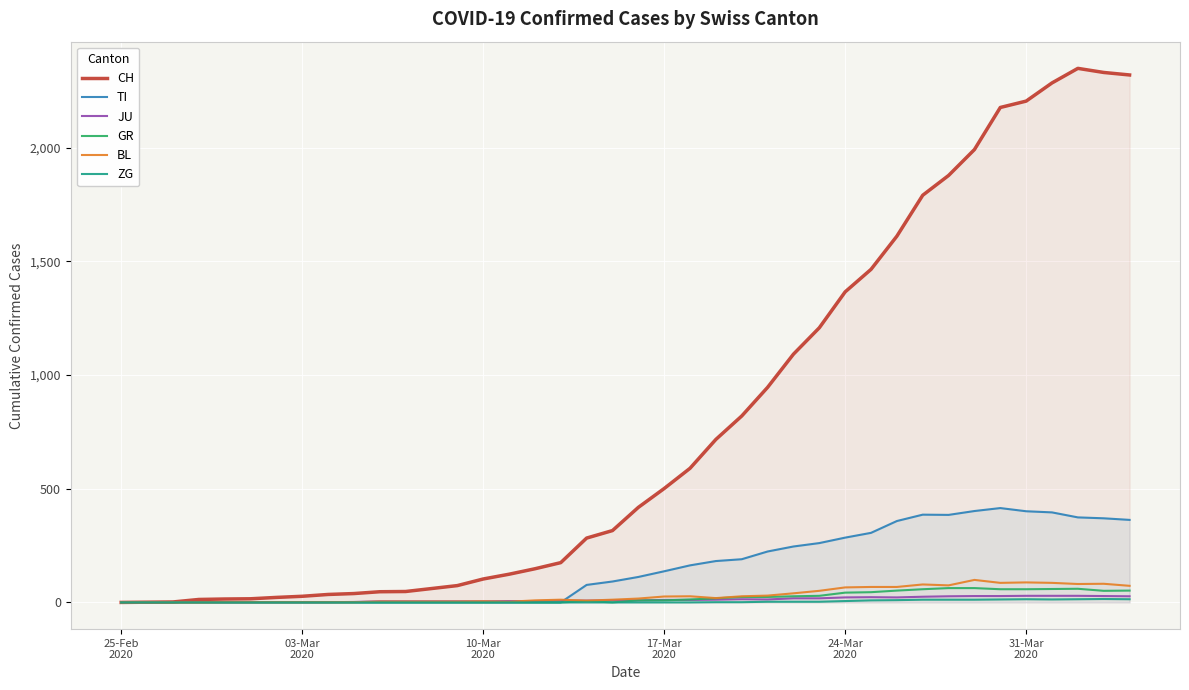

Which series has the largest range (max minus min)?

CH